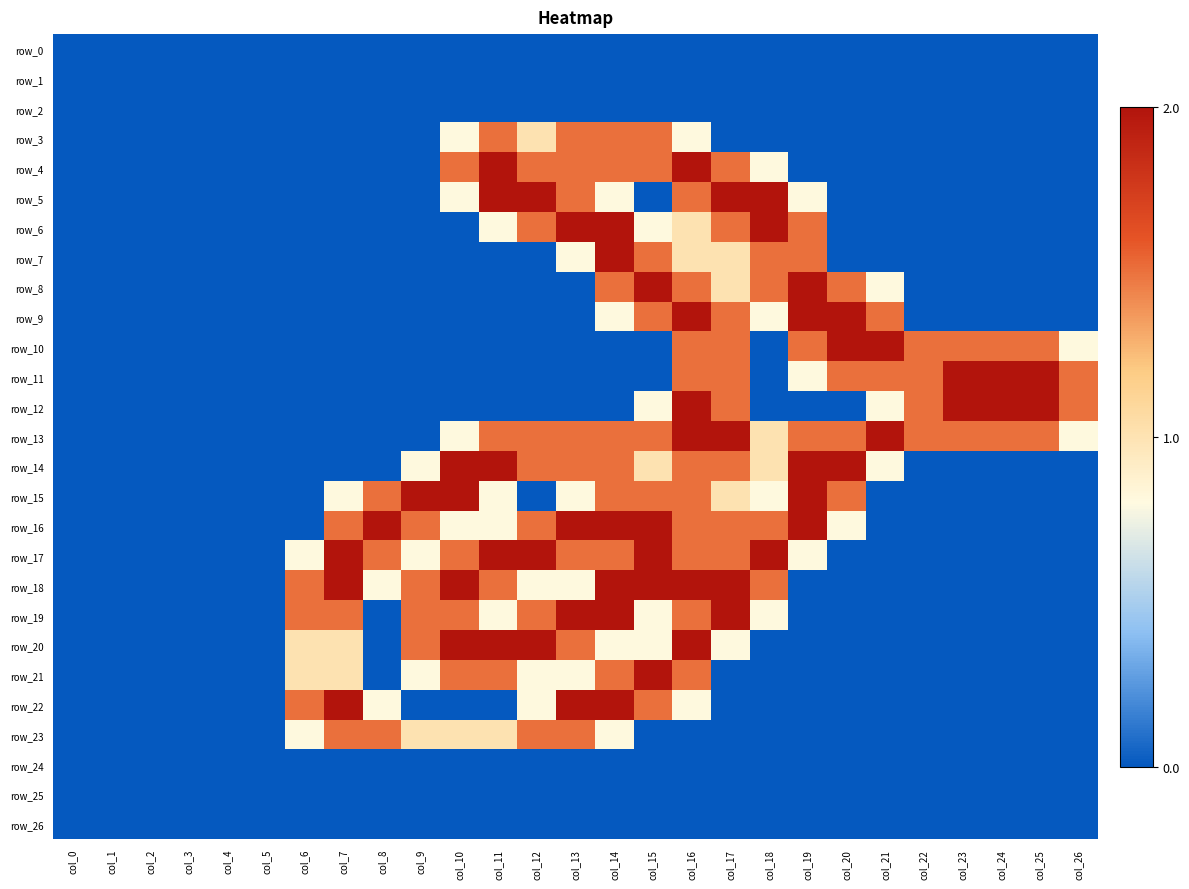

Reading right to left, what are all the values shown in this chart?

row_0: col_26=0.0	col_25=0.0	col_24=0.0	col_23=0.0	col_22=0.0	col_21=0.0	col_20=0.0	col_19=0.0	col_18=0.0	col_17=0.0	col_16=0.0	col_15=0.0	col_14=0.0	col_13=0.0	col_12=0.0	col_11=0.0	col_10=0.0	col_9=0.0	col_8=0.0	col_7=0.0	col_6=0.0	col_5=0.0	col_4=0.0	col_3=0.0	col_2=0.0	col_1=0.0	col_0=0.0
row_1: col_26=0.0	col_25=0.0	col_24=0.0	col_23=0.0	col_22=0.0	col_21=0.0	col_20=0.0	col_19=0.0	col_18=0.0	col_17=0.0	col_16=0.0	col_15=0.0	col_14=0.0	col_13=0.0	col_12=0.0	col_11=0.0	col_10=0.0	col_9=0.0	col_8=0.0	col_7=0.0	col_6=0.0	col_5=0.0	col_4=0.0	col_3=0.0	col_2=0.0	col_1=0.0	col_0=0.0
row_2: col_26=0.0	col_25=0.0	col_24=0.0	col_23=0.0	col_22=0.0	col_21=0.0	col_20=0.0	col_19=0.0	col_18=0.0	col_17=0.0	col_16=0.0	col_15=0.0	col_14=0.0	col_13=0.0	col_12=0.0	col_11=0.0	col_10=0.0	col_9=0.0	col_8=0.0	col_7=0.0	col_6=0.0	col_5=0.0	col_4=0.0	col_3=0.0	col_2=0.0	col_1=0.0	col_0=0.0
row_3: col_26=0.0	col_25=0.0	col_24=0.0	col_23=0.0	col_22=0.0	col_21=0.0	col_20=0.0	col_19=0.0	col_18=0.0	col_17=0.0	col_16=0.8	col_15=1.5	col_14=1.5	col_13=1.5	col_12=1.0	col_11=1.5	col_10=0.8	col_9=0.0	col_8=0.0	col_7=0.0	col_6=0.0	col_5=0.0	col_4=0.0	col_3=0.0	col_2=0.0	col_1=0.0	col_0=0.0
row_4: col_26=0.0	col_25=0.0	col_24=0.0	col_23=0.0	col_22=0.0	col_21=0.0	col_20=0.0	col_19=0.0	col_18=0.8	col_17=1.5	col_16=2.0	col_15=1.5	col_14=1.5	col_13=1.5	col_12=1.5	col_11=2.0	col_10=1.5	col_9=0.0	col_8=0.0	col_7=0.0	col_6=0.0	col_5=0.0	col_4=0.0	col_3=0.0	col_2=0.0	col_1=0.0	col_0=0.0
row_5: col_26=0.0	col_25=0.0	col_24=0.0	col_23=0.0	col_22=0.0	col_21=0.0	col_20=0.0	col_19=0.8	col_18=2.0	col_17=2.0	col_16=1.5	col_15=0.0	col_14=0.8	col_13=1.5	col_12=2.0	col_11=2.0	col_10=0.8	col_9=0.0	col_8=0.0	col_7=0.0	col_6=0.0	col_5=0.0	col_4=0.0	col_3=0.0	col_2=0.0	col_1=0.0	col_0=0.0
row_6: col_26=0.0	col_25=0.0	col_24=0.0	col_23=0.0	col_22=0.0	col_21=0.0	col_20=0.0	col_19=1.5	col_18=2.0	col_17=1.5	col_16=1.0	col_15=0.8	col_14=2.0	col_13=2.0	col_12=1.5	col_11=0.8	col_10=0.0	col_9=0.0	col_8=0.0	col_7=0.0	col_6=0.0	col_5=0.0	col_4=0.0	col_3=0.0	col_2=0.0	col_1=0.0	col_0=0.0
row_7: col_26=0.0	col_25=0.0	col_24=0.0	col_23=0.0	col_22=0.0	col_21=0.0	col_20=0.0	col_19=1.5	col_18=1.5	col_17=1.0	col_16=1.0	col_15=1.5	col_14=2.0	col_13=0.8	col_12=0.0	col_11=0.0	col_10=0.0	col_9=0.0	col_8=0.0	col_7=0.0	col_6=0.0	col_5=0.0	col_4=0.0	col_3=0.0	col_2=0.0	col_1=0.0	col_0=0.0
row_8: col_26=0.0	col_25=0.0	col_24=0.0	col_23=0.0	col_22=0.0	col_21=0.8	col_20=1.5	col_19=2.0	col_18=1.5	col_17=1.0	col_16=1.5	col_15=2.0	col_14=1.5	col_13=0.0	col_12=0.0	col_11=0.0	col_10=0.0	col_9=0.0	col_8=0.0	col_7=0.0	col_6=0.0	col_5=0.0	col_4=0.0	col_3=0.0	col_2=0.0	col_1=0.0	col_0=0.0
row_9: col_26=0.0	col_25=0.0	col_24=0.0	col_23=0.0	col_22=0.0	col_21=1.5	col_20=2.0	col_19=2.0	col_18=0.8	col_17=1.5	col_16=2.0	col_15=1.5	col_14=0.8	col_13=0.0	col_12=0.0	col_11=0.0	col_10=0.0	col_9=0.0	col_8=0.0	col_7=0.0	col_6=0.0	col_5=0.0	col_4=0.0	col_3=0.0	col_2=0.0	col_1=0.0	col_0=0.0
row_10: col_26=0.8	col_25=1.5	col_24=1.5	col_23=1.5	col_22=1.5	col_21=2.0	col_20=2.0	col_19=1.5	col_18=0.0	col_17=1.5	col_16=1.5	col_15=0.0	col_14=0.0	col_13=0.0	col_12=0.0	col_11=0.0	col_10=0.0	col_9=0.0	col_8=0.0	col_7=0.0	col_6=0.0	col_5=0.0	col_4=0.0	col_3=0.0	col_2=0.0	col_1=0.0	col_0=0.0
row_11: col_26=1.5	col_25=2.0	col_24=2.0	col_23=2.0	col_22=1.5	col_21=1.5	col_20=1.5	col_19=0.8	col_18=0.0	col_17=1.5	col_16=1.5	col_15=0.0	col_14=0.0	col_13=0.0	col_12=0.0	col_11=0.0	col_10=0.0	col_9=0.0	col_8=0.0	col_7=0.0	col_6=0.0	col_5=0.0	col_4=0.0	col_3=0.0	col_2=0.0	col_1=0.0	col_0=0.0
row_12: col_26=1.5	col_25=2.0	col_24=2.0	col_23=2.0	col_22=1.5	col_21=0.8	col_20=0.0	col_19=0.0	col_18=0.0	col_17=1.5	col_16=2.0	col_15=0.8	col_14=0.0	col_13=0.0	col_12=0.0	col_11=0.0	col_10=0.0	col_9=0.0	col_8=0.0	col_7=0.0	col_6=0.0	col_5=0.0	col_4=0.0	col_3=0.0	col_2=0.0	col_1=0.0	col_0=0.0
row_13: col_26=0.8	col_25=1.5	col_24=1.5	col_23=1.5	col_22=1.5	col_21=2.0	col_20=1.5	col_19=1.5	col_18=1.0	col_17=2.0	col_16=2.0	col_15=1.5	col_14=1.5	col_13=1.5	col_12=1.5	col_11=1.5	col_10=0.8	col_9=0.0	col_8=0.0	col_7=0.0	col_6=0.0	col_5=0.0	col_4=0.0	col_3=0.0	col_2=0.0	col_1=0.0	col_0=0.0
row_14: col_26=0.0	col_25=0.0	col_24=0.0	col_23=0.0	col_22=0.0	col_21=0.8	col_20=2.0	col_19=2.0	col_18=1.0	col_17=1.5	col_16=1.5	col_15=1.0	col_14=1.5	col_13=1.5	col_12=1.5	col_11=2.0	col_10=2.0	col_9=0.8	col_8=0.0	col_7=0.0	col_6=0.0	col_5=0.0	col_4=0.0	col_3=0.0	col_2=0.0	col_1=0.0	col_0=0.0
row_15: col_26=0.0	col_25=0.0	col_24=0.0	col_23=0.0	col_22=0.0	col_21=0.0	col_20=1.5	col_19=2.0	col_18=0.8	col_17=1.0	col_16=1.5	col_15=1.5	col_14=1.5	col_13=0.8	col_12=0.0	col_11=0.8	col_10=2.0	col_9=2.0	col_8=1.5	col_7=0.8	col_6=0.0	col_5=0.0	col_4=0.0	col_3=0.0	col_2=0.0	col_1=0.0	col_0=0.0
row_16: col_26=0.0	col_25=0.0	col_24=0.0	col_23=0.0	col_22=0.0	col_21=0.0	col_20=0.8	col_19=2.0	col_18=1.5	col_17=1.5	col_16=1.5	col_15=2.0	col_14=2.0	col_13=2.0	col_12=1.5	col_11=0.8	col_10=0.8	col_9=1.5	col_8=2.0	col_7=1.5	col_6=0.0	col_5=0.0	col_4=0.0	col_3=0.0	col_2=0.0	col_1=0.0	col_0=0.0
row_17: col_26=0.0	col_25=0.0	col_24=0.0	col_23=0.0	col_22=0.0	col_21=0.0	col_20=0.0	col_19=0.8	col_18=2.0	col_17=1.5	col_16=1.5	col_15=2.0	col_14=1.5	col_13=1.5	col_12=2.0	col_11=2.0	col_10=1.5	col_9=0.8	col_8=1.5	col_7=2.0	col_6=0.8	col_5=0.0	col_4=0.0	col_3=0.0	col_2=0.0	col_1=0.0	col_0=0.0
row_18: col_26=0.0	col_25=0.0	col_24=0.0	col_23=0.0	col_22=0.0	col_21=0.0	col_20=0.0	col_19=0.0	col_18=1.5	col_17=2.0	col_16=2.0	col_15=2.0	col_14=2.0	col_13=0.8	col_12=0.8	col_11=1.5	col_10=2.0	col_9=1.5	col_8=0.8	col_7=2.0	col_6=1.5	col_5=0.0	col_4=0.0	col_3=0.0	col_2=0.0	col_1=0.0	col_0=0.0
row_19: col_26=0.0	col_25=0.0	col_24=0.0	col_23=0.0	col_22=0.0	col_21=0.0	col_20=0.0	col_19=0.0	col_18=0.8	col_17=2.0	col_16=1.5	col_15=0.8	col_14=2.0	col_13=2.0	col_12=1.5	col_11=0.8	col_10=1.5	col_9=1.5	col_8=0.0	col_7=1.5	col_6=1.5	col_5=0.0	col_4=0.0	col_3=0.0	col_2=0.0	col_1=0.0	col_0=0.0
row_20: col_26=0.0	col_25=0.0	col_24=0.0	col_23=0.0	col_22=0.0	col_21=0.0	col_20=0.0	col_19=0.0	col_18=0.0	col_17=0.8	col_16=2.0	col_15=0.8	col_14=0.8	col_13=1.5	col_12=2.0	col_11=2.0	col_10=2.0	col_9=1.5	col_8=0.0	col_7=1.0	col_6=1.0	col_5=0.0	col_4=0.0	col_3=0.0	col_2=0.0	col_1=0.0	col_0=0.0
row_21: col_26=0.0	col_25=0.0	col_24=0.0	col_23=0.0	col_22=0.0	col_21=0.0	col_20=0.0	col_19=0.0	col_18=0.0	col_17=0.0	col_16=1.5	col_15=2.0	col_14=1.5	col_13=0.8	col_12=0.8	col_11=1.5	col_10=1.5	col_9=0.8	col_8=0.0	col_7=1.0	col_6=1.0	col_5=0.0	col_4=0.0	col_3=0.0	col_2=0.0	col_1=0.0	col_0=0.0
row_22: col_26=0.0	col_25=0.0	col_24=0.0	col_23=0.0	col_22=0.0	col_21=0.0	col_20=0.0	col_19=0.0	col_18=0.0	col_17=0.0	col_16=0.8	col_15=1.5	col_14=2.0	col_13=2.0	col_12=0.8	col_11=0.0	col_10=0.0	col_9=0.0	col_8=0.8	col_7=2.0	col_6=1.5	col_5=0.0	col_4=0.0	col_3=0.0	col_2=0.0	col_1=0.0	col_0=0.0
row_23: col_26=0.0	col_25=0.0	col_24=0.0	col_23=0.0	col_22=0.0	col_21=0.0	col_20=0.0	col_19=0.0	col_18=0.0	col_17=0.0	col_16=0.0	col_15=0.0	col_14=0.8	col_13=1.5	col_12=1.5	col_11=1.0	col_10=1.0	col_9=1.0	col_8=1.5	col_7=1.5	col_6=0.8	col_5=0.0	col_4=0.0	col_3=0.0	col_2=0.0	col_1=0.0	col_0=0.0
row_24: col_26=0.0	col_25=0.0	col_24=0.0	col_23=0.0	col_22=0.0	col_21=0.0	col_20=0.0	col_19=0.0	col_18=0.0	col_17=0.0	col_16=0.0	col_15=0.0	col_14=0.0	col_13=0.0	col_12=0.0	col_11=0.0	col_10=0.0	col_9=0.0	col_8=0.0	col_7=0.0	col_6=0.0	col_5=0.0	col_4=0.0	col_3=0.0	col_2=0.0	col_1=0.0	col_0=0.0
row_25: col_26=0.0	col_25=0.0	col_24=0.0	col_23=0.0	col_22=0.0	col_21=0.0	col_20=0.0	col_19=0.0	col_18=0.0	col_17=0.0	col_16=0.0	col_15=0.0	col_14=0.0	col_13=0.0	col_12=0.0	col_11=0.0	col_10=0.0	col_9=0.0	col_8=0.0	col_7=0.0	col_6=0.0	col_5=0.0	col_4=0.0	col_3=0.0	col_2=0.0	col_1=0.0	col_0=0.0
row_26: col_26=0.0	col_25=0.0	col_24=0.0	col_23=0.0	col_22=0.0	col_21=0.0	col_20=0.0	col_19=0.0	col_18=0.0	col_17=0.0	col_16=0.0	col_15=0.0	col_14=0.0	col_13=0.0	col_12=0.0	col_11=0.0	col_10=0.0	col_9=0.0	col_8=0.0	col_7=0.0	col_6=0.0	col_5=0.0	col_4=0.0	col_3=0.0	col_2=0.0	col_1=0.0	col_0=0.0